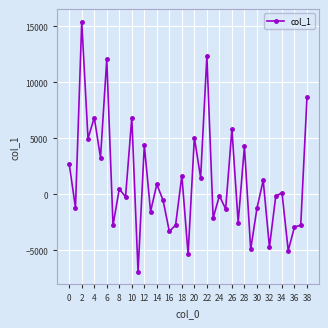

What is the smallest value displayed?

-6931.0